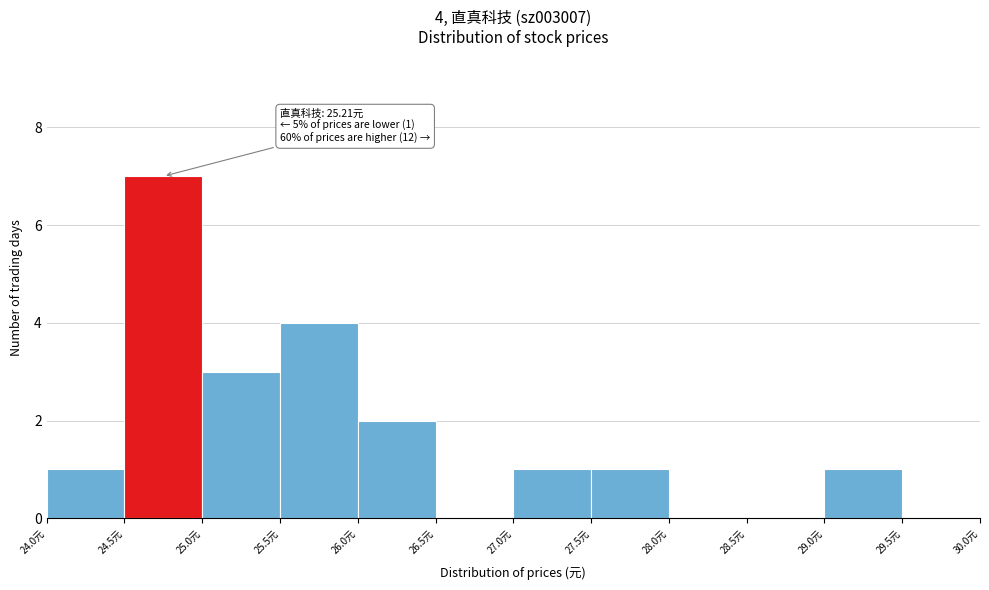

Over which range of the x-axis is the bar tallest?

24.5 to 25.0